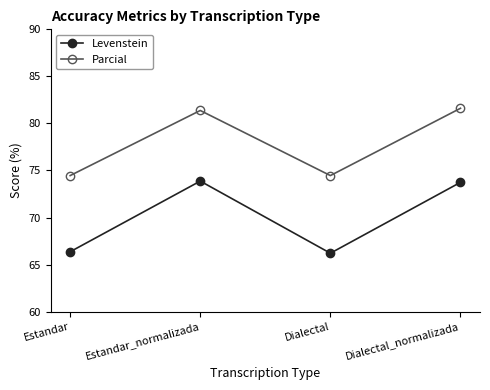

Where is the first local minimum for Parcial?

Dialectal